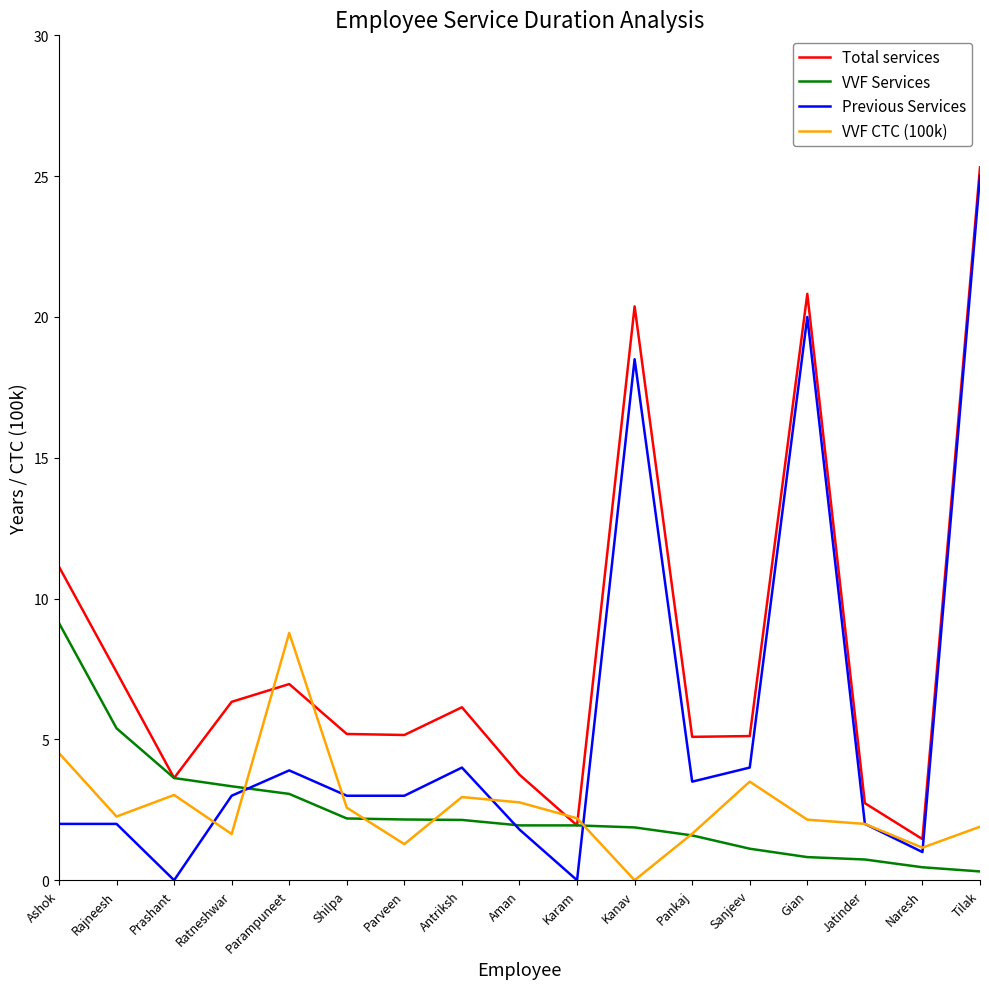

True or false: Previous Services has a value of 42.7 at Tilak.

False